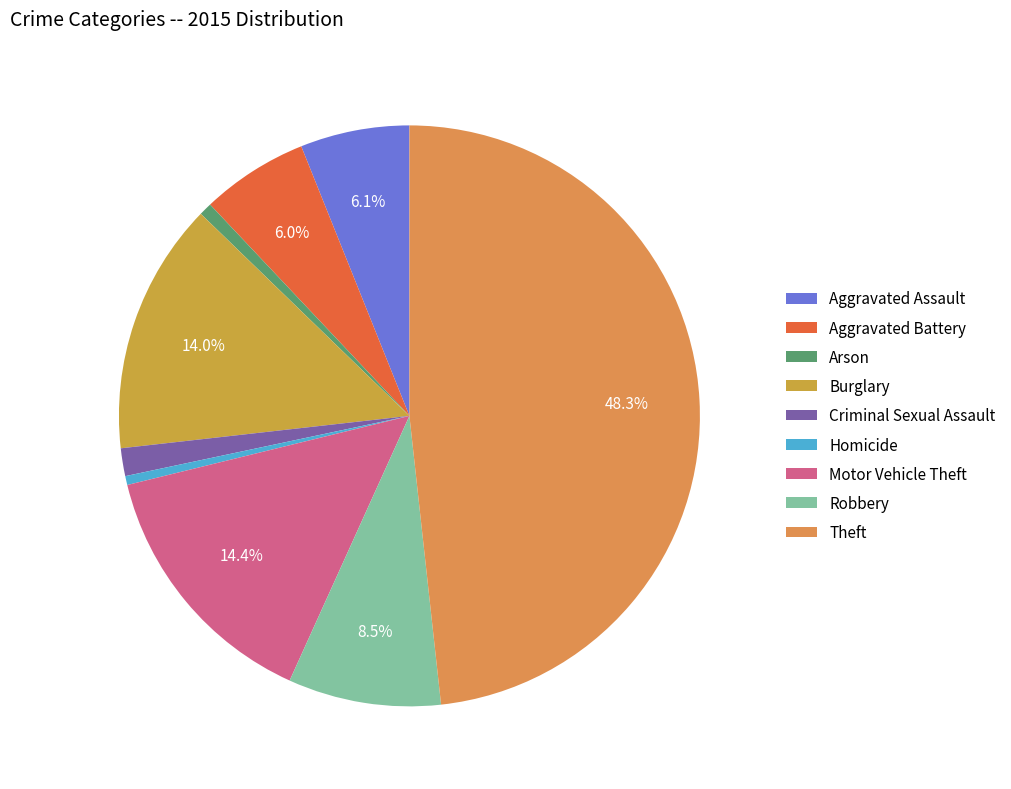

True or false: Burglary accounts for 6% of the total.

False